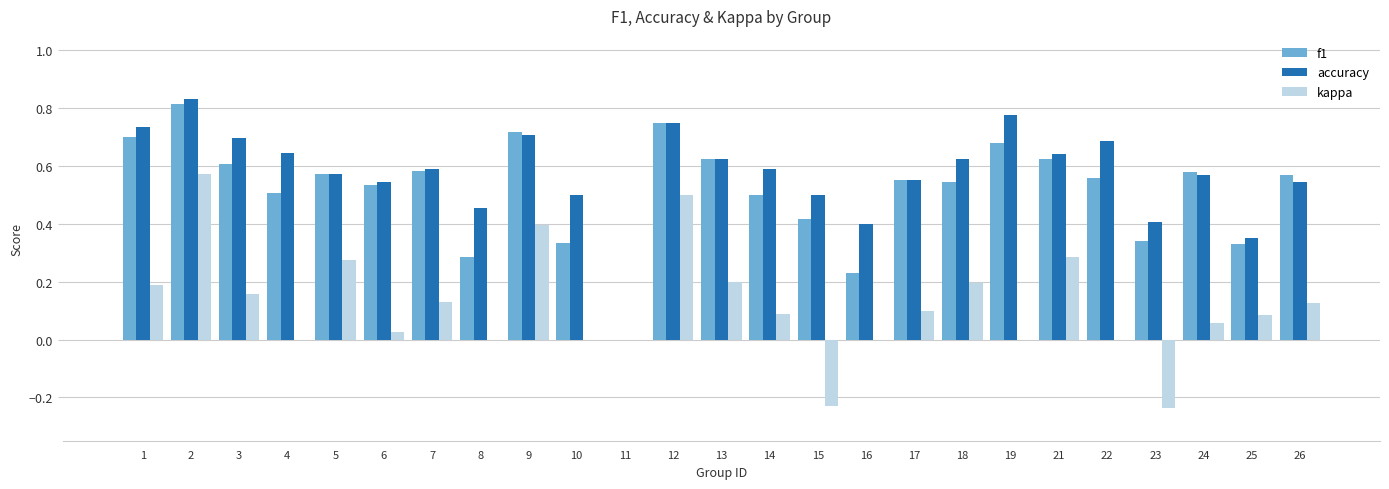

The f1 series shows 0.2 at 26. True or false?

False